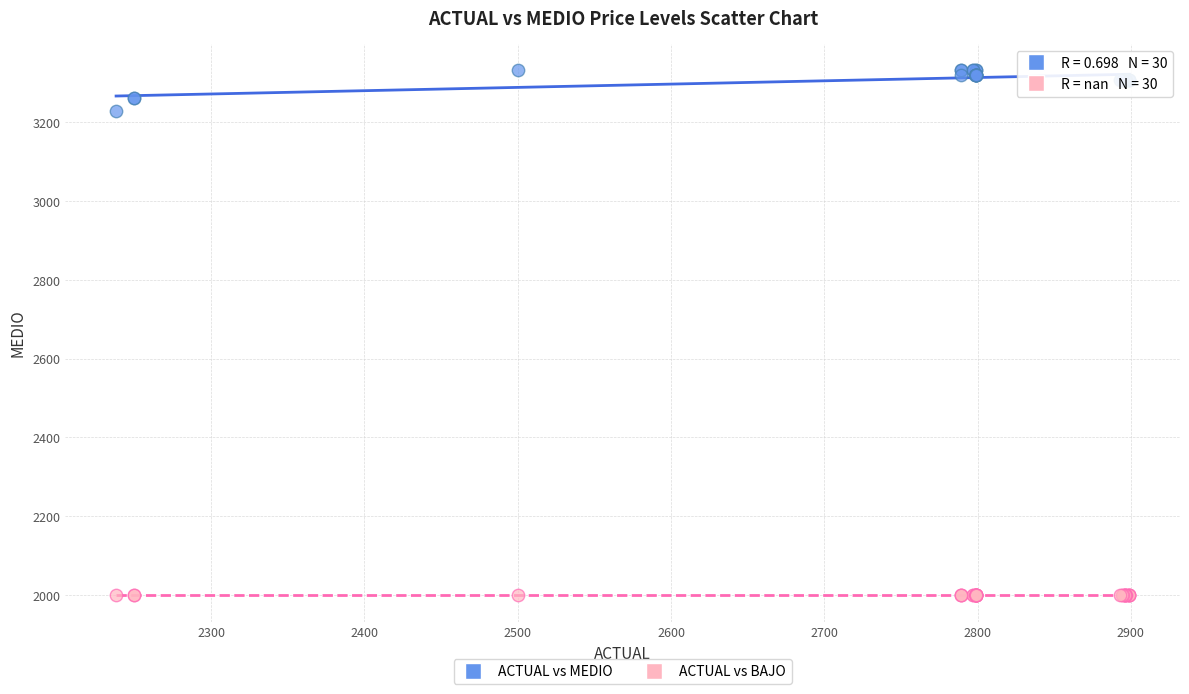

Across all series, what Y value is closest to 2666?

3229